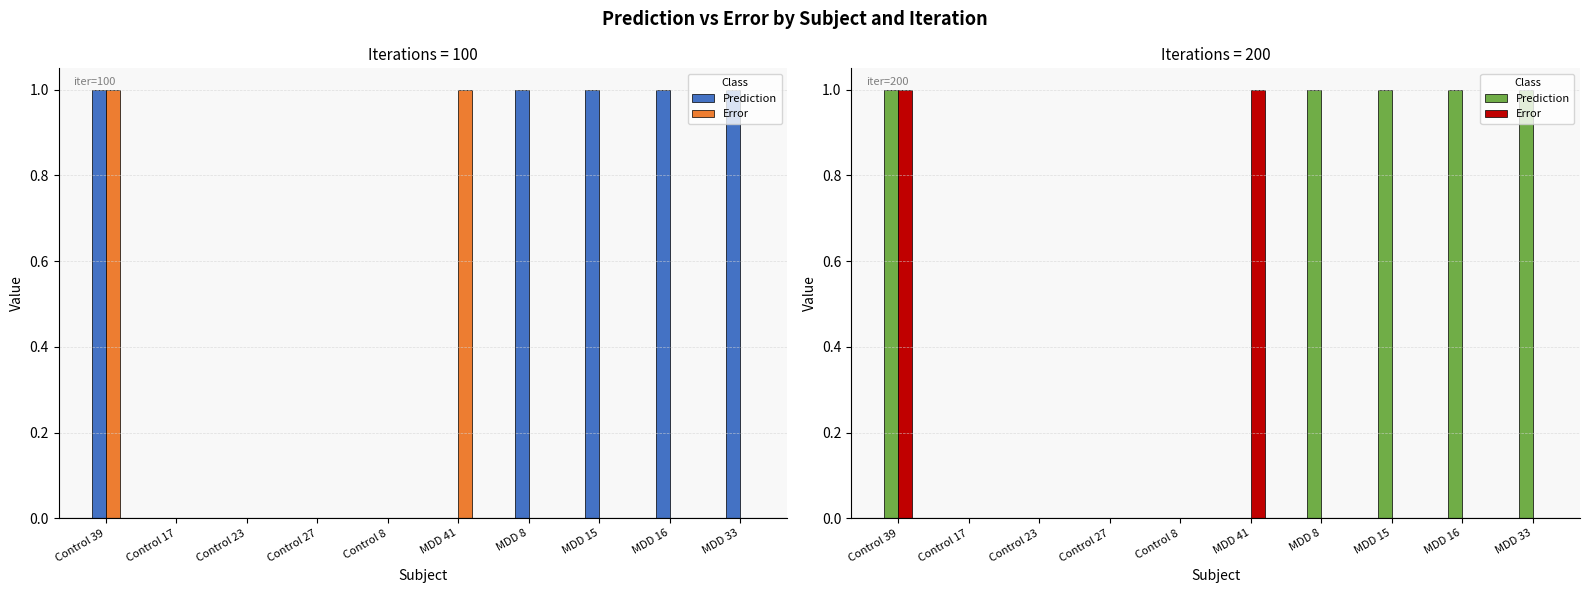

Is it true that Error equals 0.0 at MDD 15?

True